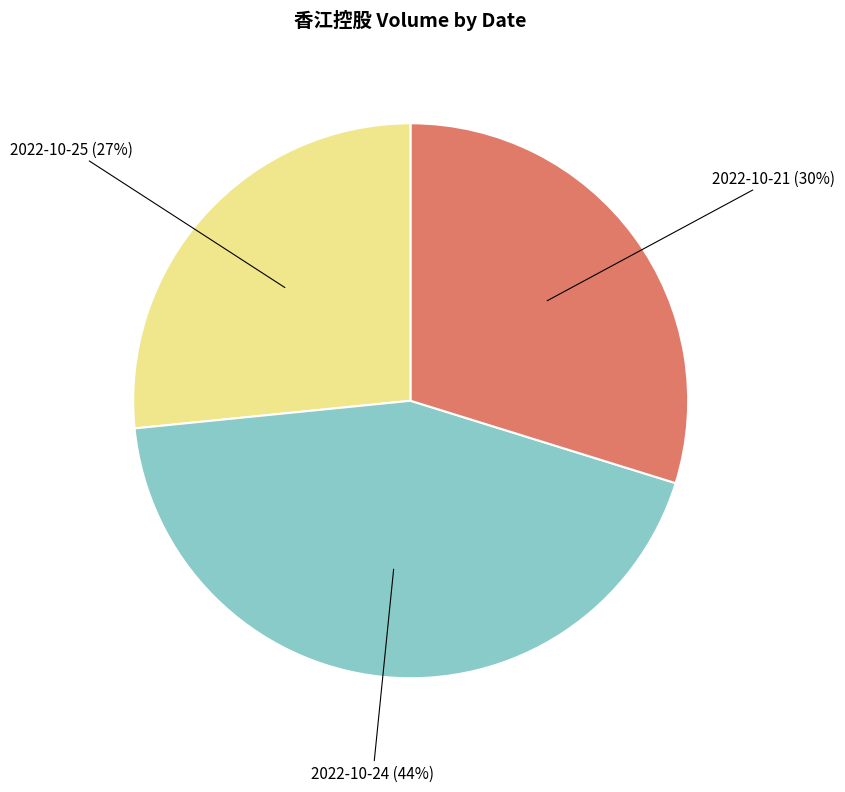

Combined, do 2022-10-25 and 2022-10-21 account for over 50%?

Yes